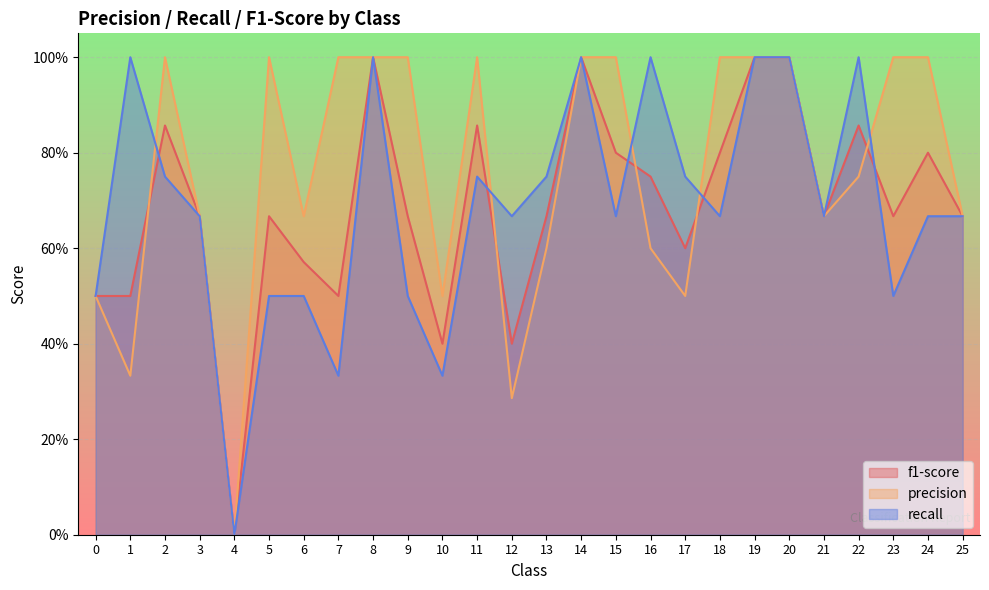

Reading left to right, list all the values displayed in this chart.

f1-score: 0=0.5	1=0.5	2=0.9	3=0.7	4=0.0	5=0.7	6=0.6	7=0.5	8=1.0	9=0.7	10=0.4	11=0.9	12=0.4	13=0.7	14=1.0	15=0.8	16=0.8	17=0.6	18=0.8	19=1.0	20=1.0	21=0.7	22=0.9	23=0.7	24=0.8	25=0.7
precision: 0=0.5	1=0.3	2=1.0	3=0.7	4=0.0	5=1.0	6=0.7	7=1.0	8=1.0	9=1.0	10=0.5	11=1.0	12=0.3	13=0.6	14=1.0	15=1.0	16=0.6	17=0.5	18=1.0	19=1.0	20=1.0	21=0.7	22=0.8	23=1.0	24=1.0	25=0.7
recall: 0=0.5	1=1.0	2=0.8	3=0.7	4=0.0	5=0.5	6=0.5	7=0.3	8=1.0	9=0.5	10=0.3	11=0.8	12=0.7	13=0.8	14=1.0	15=0.7	16=1.0	17=0.8	18=0.7	19=1.0	20=1.0	21=0.7	22=1.0	23=0.5	24=0.7	25=0.7